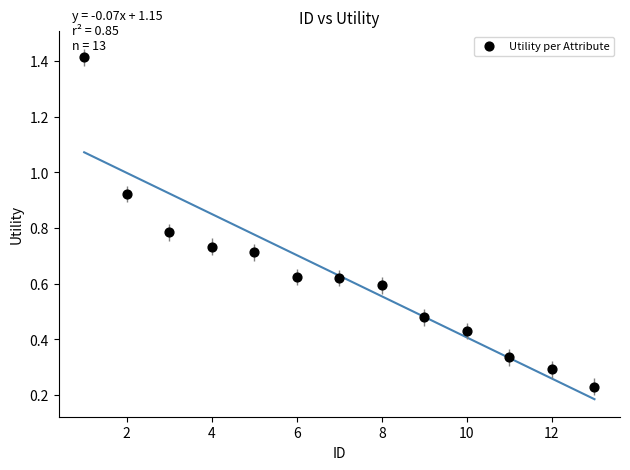

What is the range of X values (max minus min)?

12.0